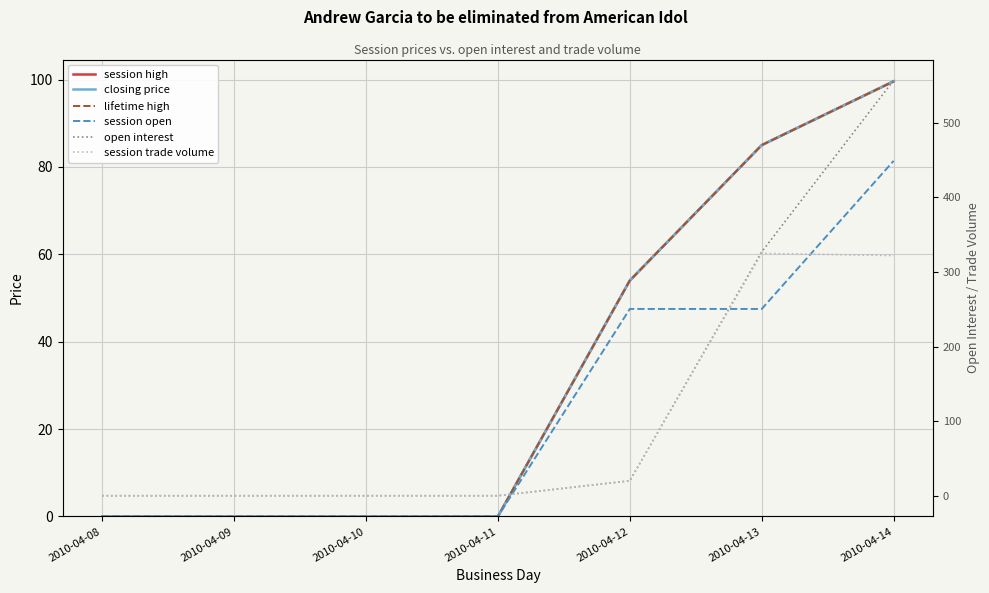

How many times do open interest and lifetime high cross each other?

1